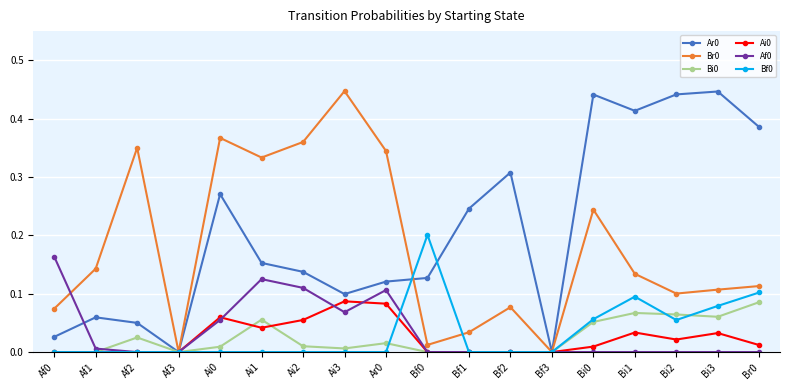

True or false: Br0 has more than 2 points higher than both neighbors.

True